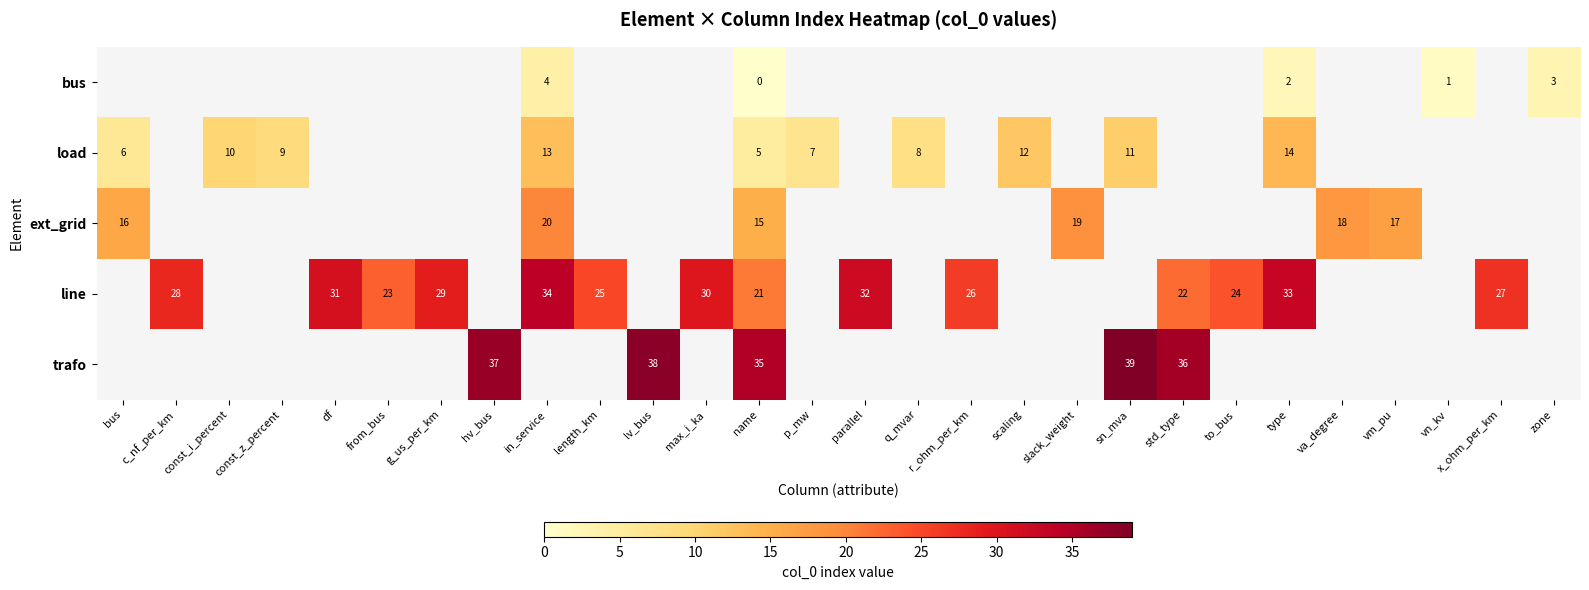

Is the value of line at name greater than the value of trafo at name?

No